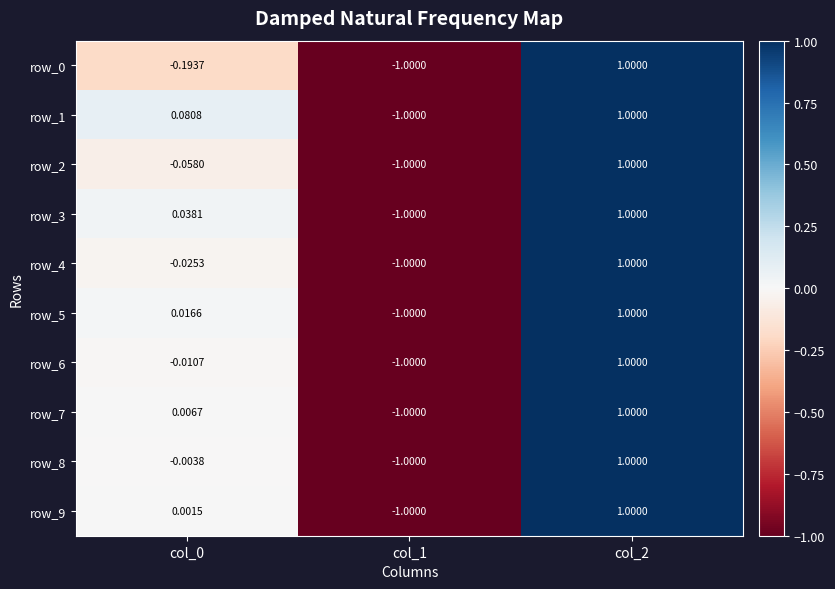

What is the total value across all series at col_0?

-0.1